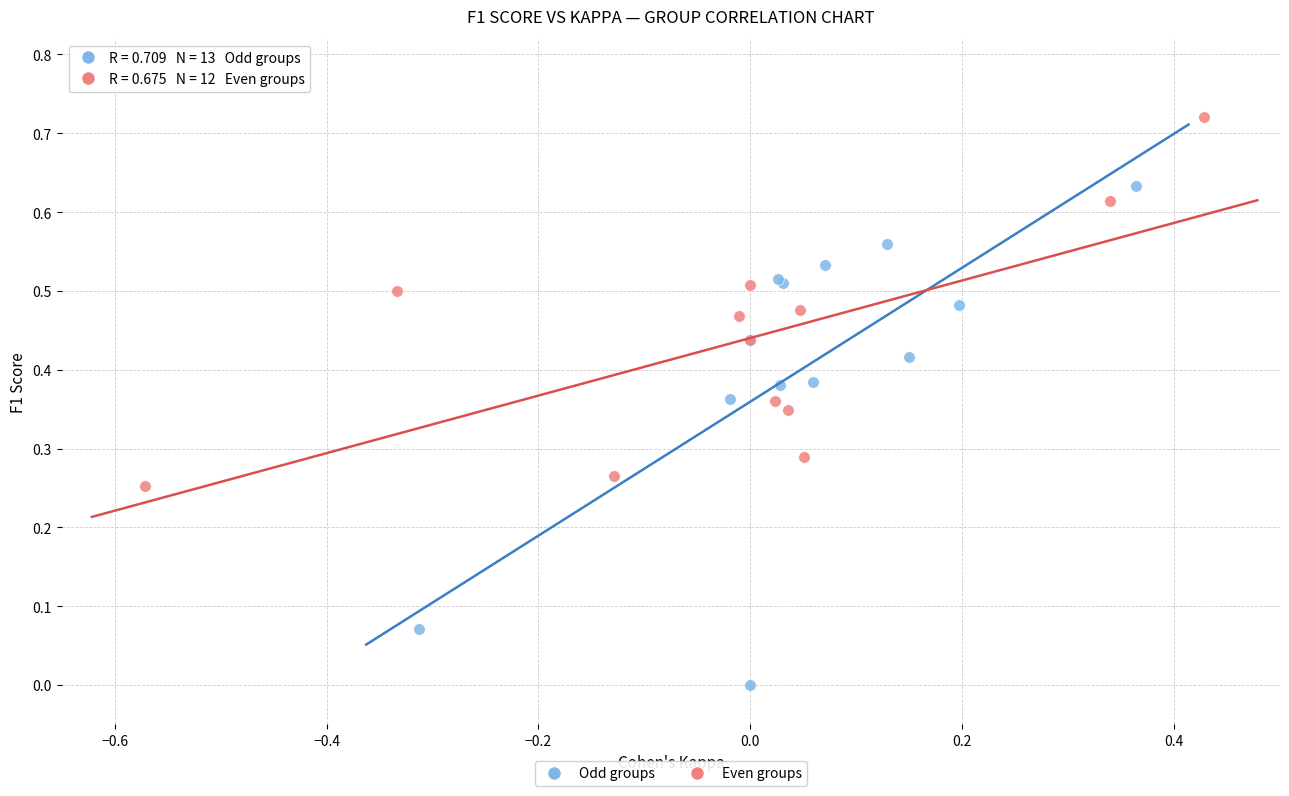

Which series reaches the maximum Y coordinate?

Even groups